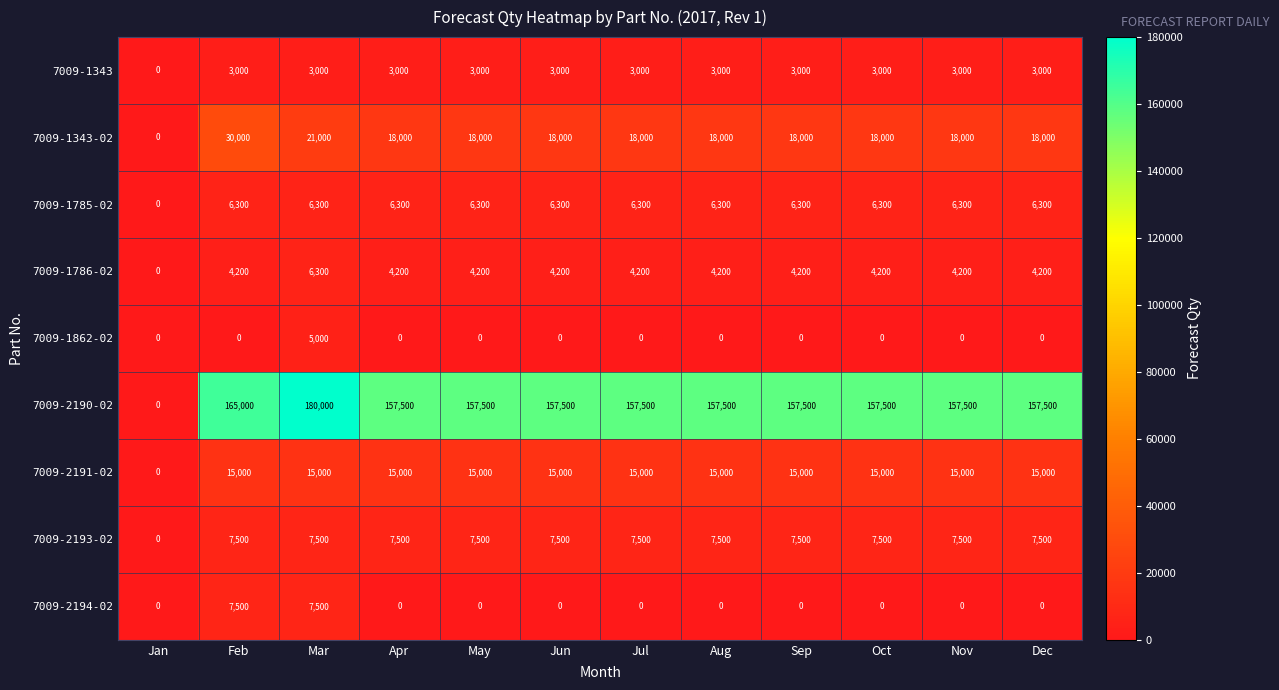

What is the sum of all 7009-1786-02 values?

48300